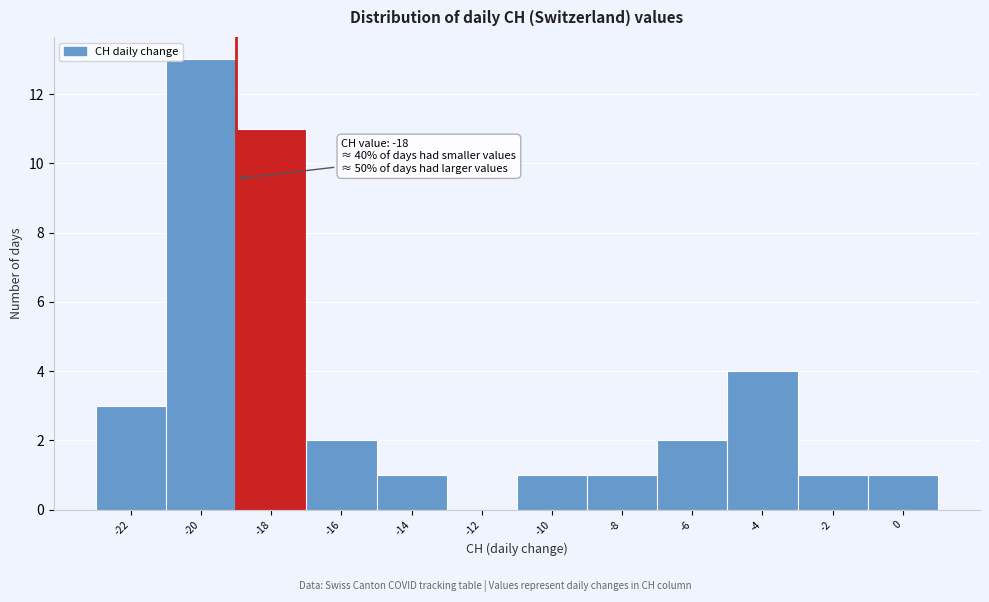

Reading left to right, transcribe all the data shown in this chart.

-22=3	-20=13	-18=11	-16=2	-14=1	-12=0	-10=1	-8=1	-6=2	-4=4	-2=1	0=1